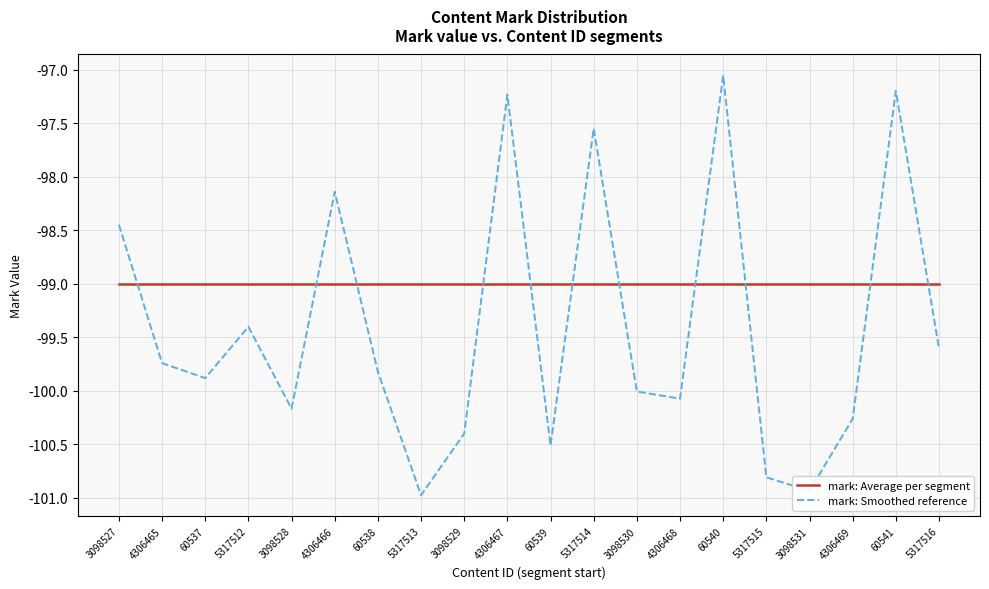

What is the value of the mark: Average per segment point at the 15th from the left?

-99.0